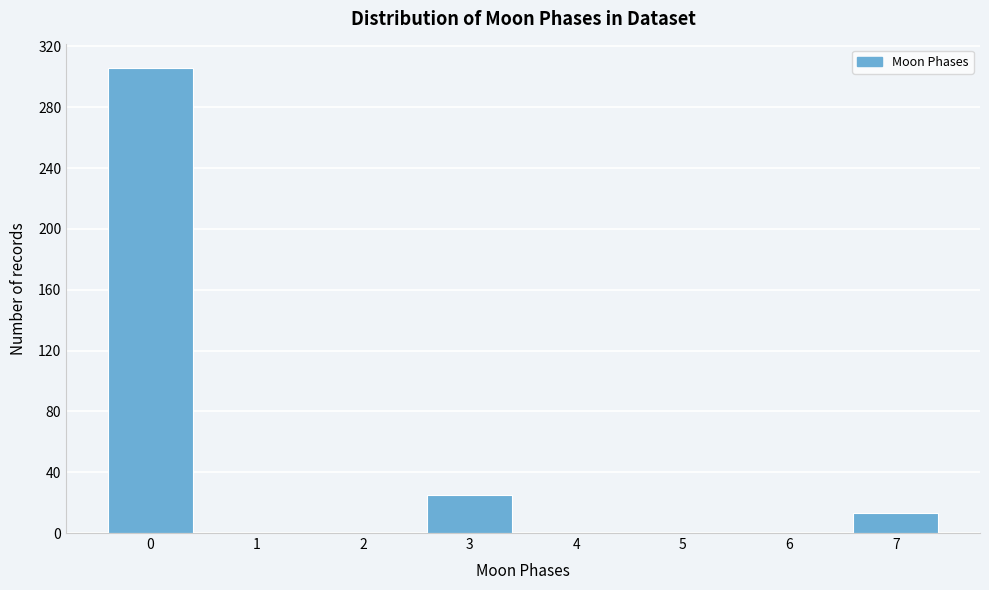

How tall is the bar that spans -0.5 to 0.5 on the x-axis? The values are not printed on the chart, so give them approximately, as read against the axis.

305